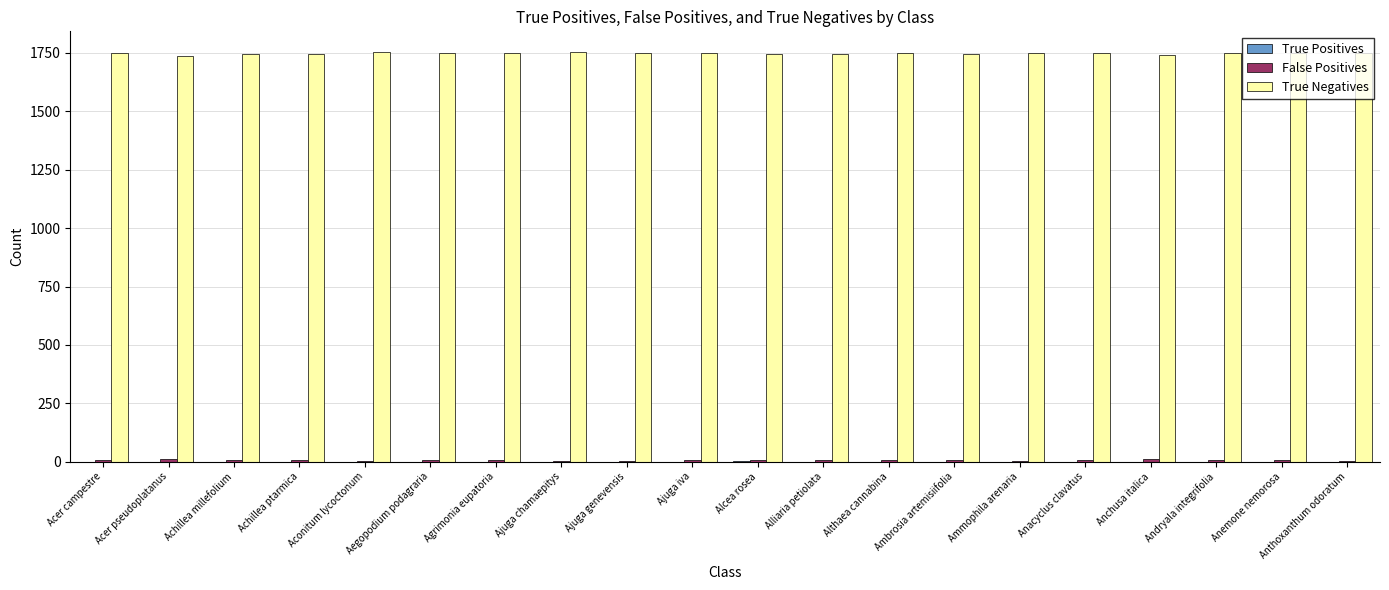

Which series has the largest total across all categories?

True Negatives